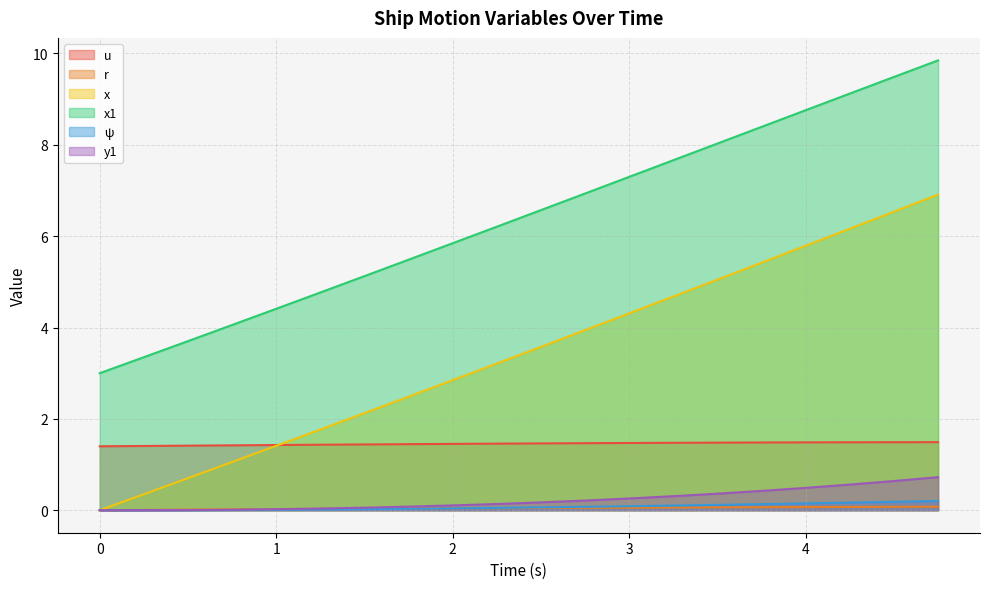

Reading left to right, what are all the values shown in this chart?

u: 0.0=1.4	0.25=1.4	0.5=1.4	0.75=1.4	1.0=1.4	1.25=1.4	1.5=1.4	1.75=1.4	2.0=1.5	2.25=1.5	2.5=1.5	2.75=1.5	3.0=1.5	3.25=1.5	3.5=1.5	3.75=1.5	4.0=1.5	4.25=1.5	4.5=1.5	4.75=1.5
r: 0.0=0.0	0.25=0.0	0.5=0.0	0.75=0.0	1.0=0.0	1.25=0.0	1.5=0.0	1.75=0.0	2.0=0.0	2.25=0.0	2.5=0.0	2.75=0.1	3.0=0.1	3.25=0.1	3.5=0.1	3.75=0.1	4.0=0.1	4.25=0.1	4.5=0.1	4.75=0.1
x: 0.0=0.0	0.25=0.3	0.5=0.7	0.75=1.1	1.0=1.4	1.25=1.8	1.5=2.1	1.75=2.5	2.0=2.8	2.25=3.2	2.5=3.6	2.75=3.9	3.0=4.3	3.25=4.7	3.5=5.0	3.75=5.4	4.0=5.8	4.25=6.2	4.5=6.5	4.75=6.9
x1: 0.0=3.0	0.25=3.4	0.5=3.7	0.75=4.1	1.0=4.4	1.25=4.8	1.5=5.1	1.75=5.5	2.0=5.8	2.25=6.2	2.5=6.6	2.75=6.9	3.0=7.3	3.25=7.7	3.5=8.0	3.75=8.4	4.0=8.8	4.25=9.1	4.5=9.5	4.75=9.8
ψ: 0.0=0.0	0.25=0.0	0.5=0.0	0.75=0.0	1.0=0.0	1.25=0.0	1.5=0.0	1.75=0.0	2.0=0.0	2.25=0.1	2.5=0.1	2.75=0.1	3.0=0.1	3.25=0.1	3.5=0.1	3.75=0.1	4.0=0.1	4.25=0.2	4.5=0.2	4.75=0.2
y1: 0.0=0.0	0.25=0.0	0.5=0.0	0.75=0.0	1.0=0.0	1.25=0.0	1.5=0.1	1.75=0.1	2.0=0.1	2.25=0.1	2.5=0.2	2.75=0.2	3.0=0.3	3.25=0.3	3.5=0.4	3.75=0.4	4.0=0.5	4.25=0.6	4.5=0.6	4.75=0.7